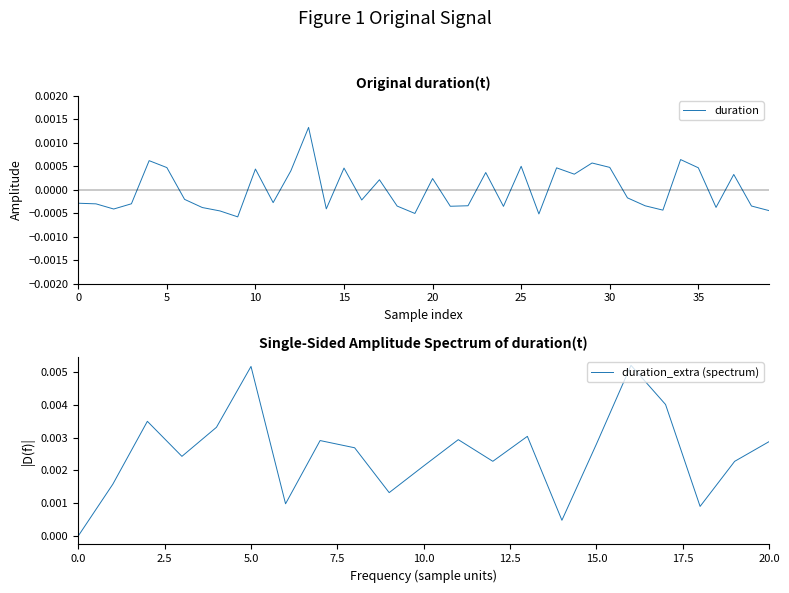

The chart shows a value of 0.0 at 34. True or false?

True